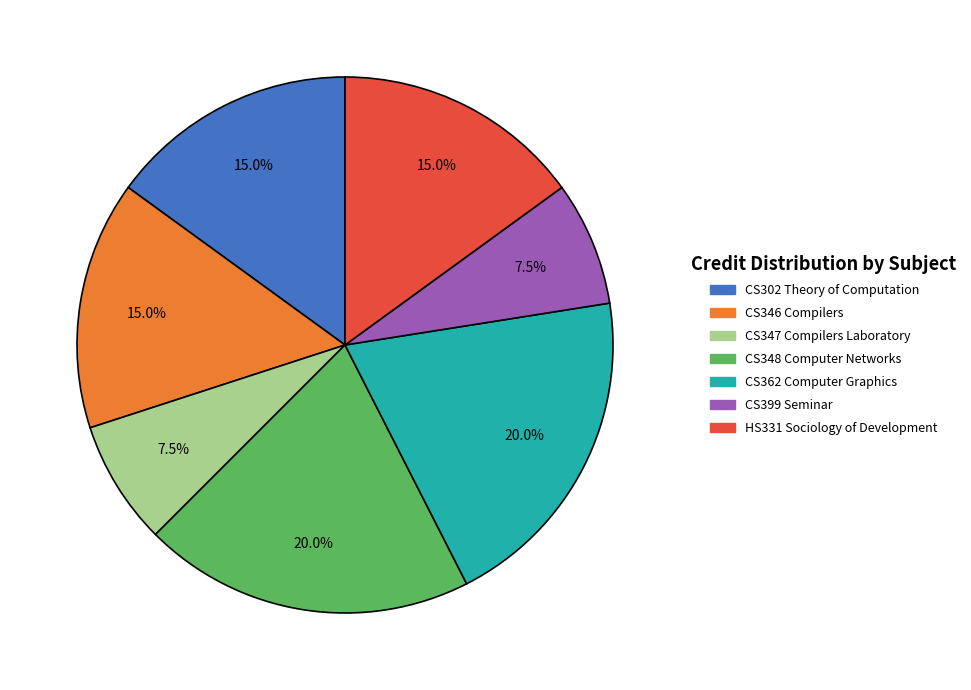

Is it true that CS302 Theory of Computation is 15% of the pie?

True